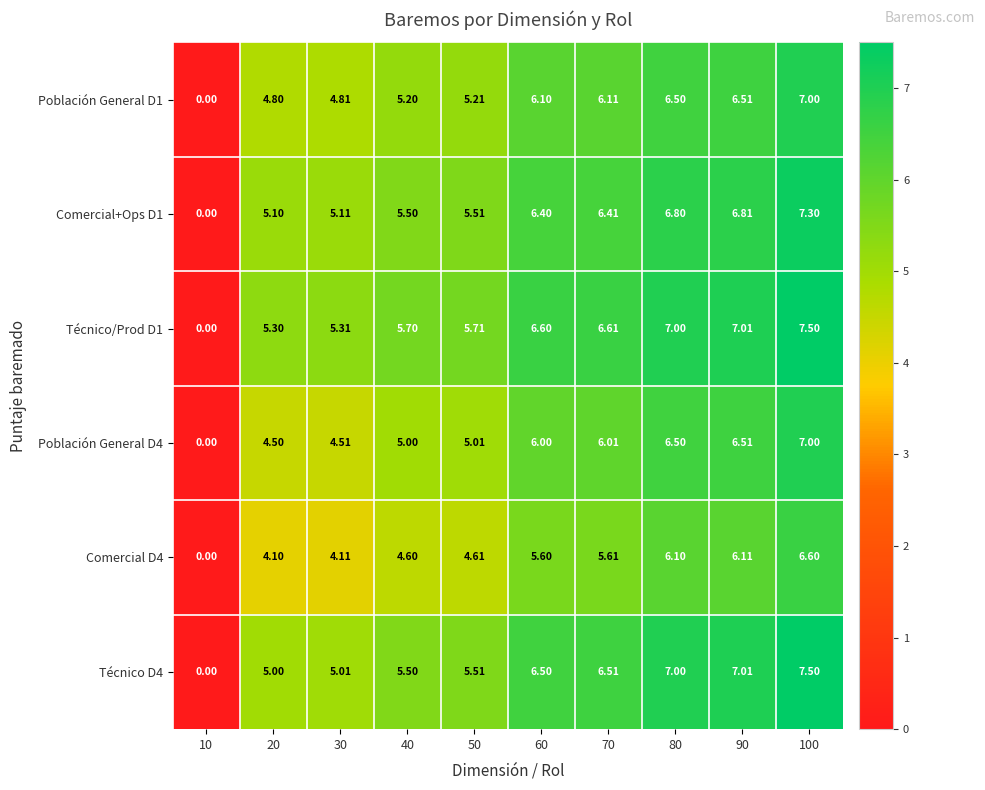

Is the value of Técnico D4 at 50 greater than the value of Comercial D4 at 100?

No